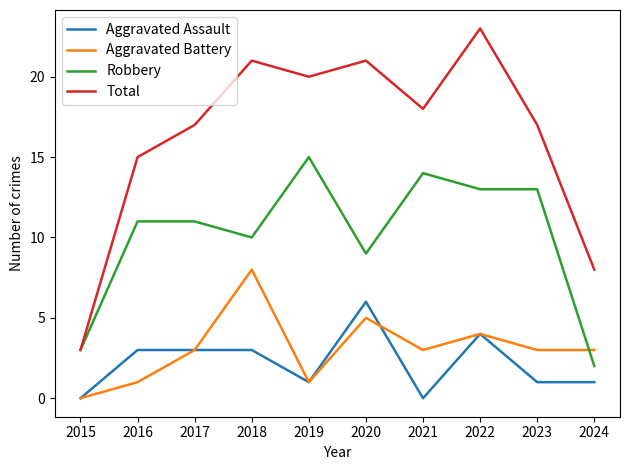

Read the Total value at 2019.

20